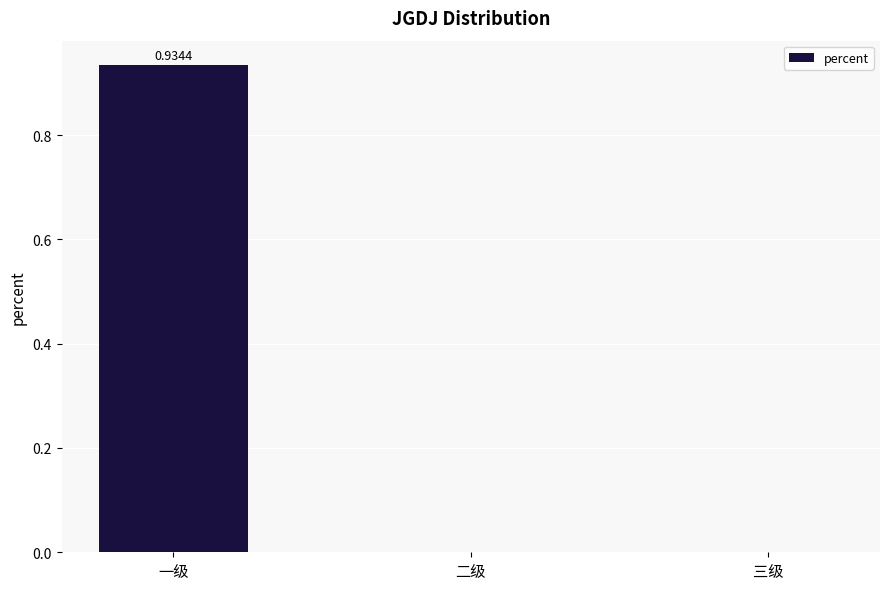

What is the change in value from 一级 to 二级?

-0.9